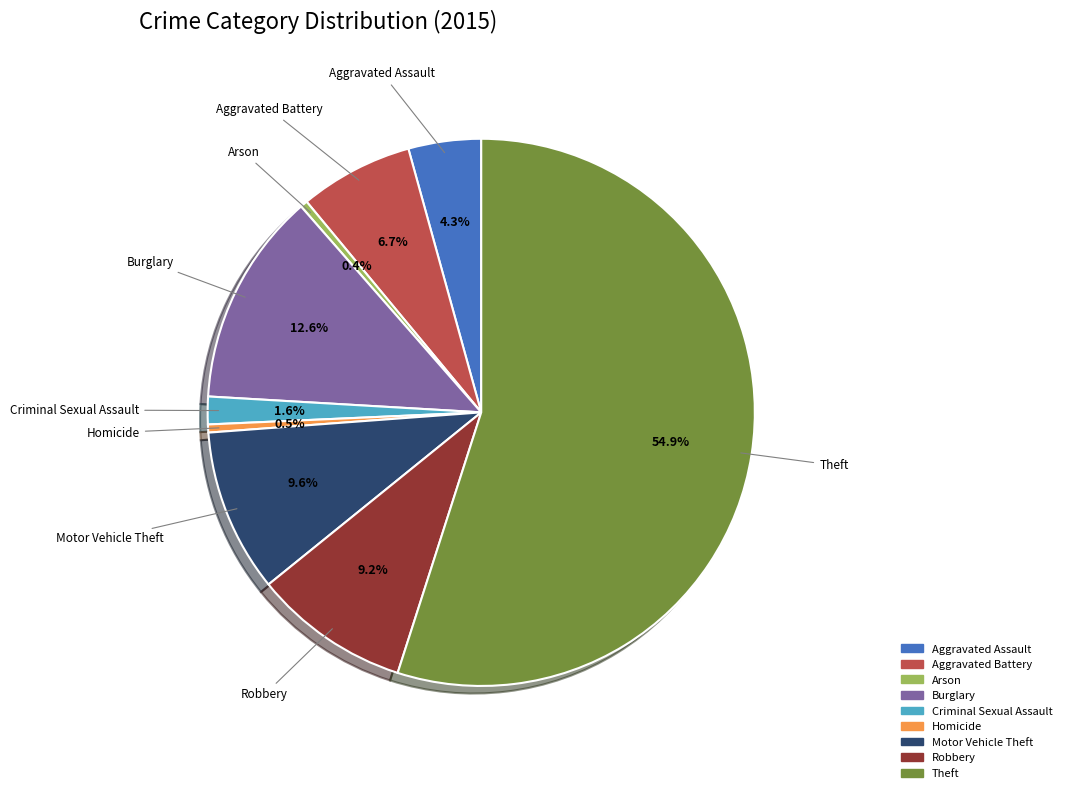

Which slice is the largest?

Theft